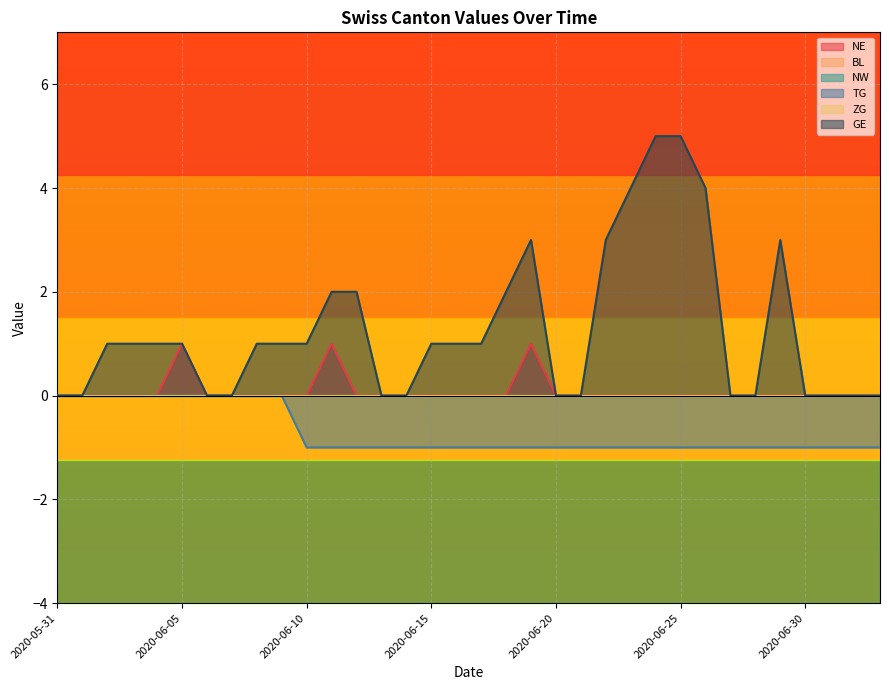

What is the difference between the maximum and minimum values in the GE series?

5